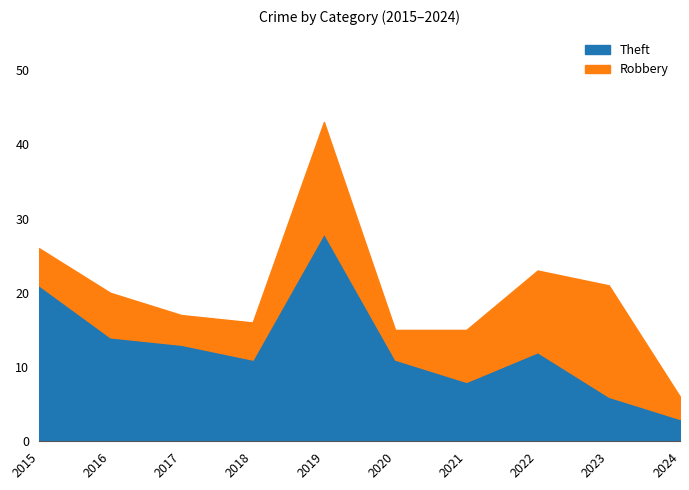

True or false: the data shows 21 at 2015.

True